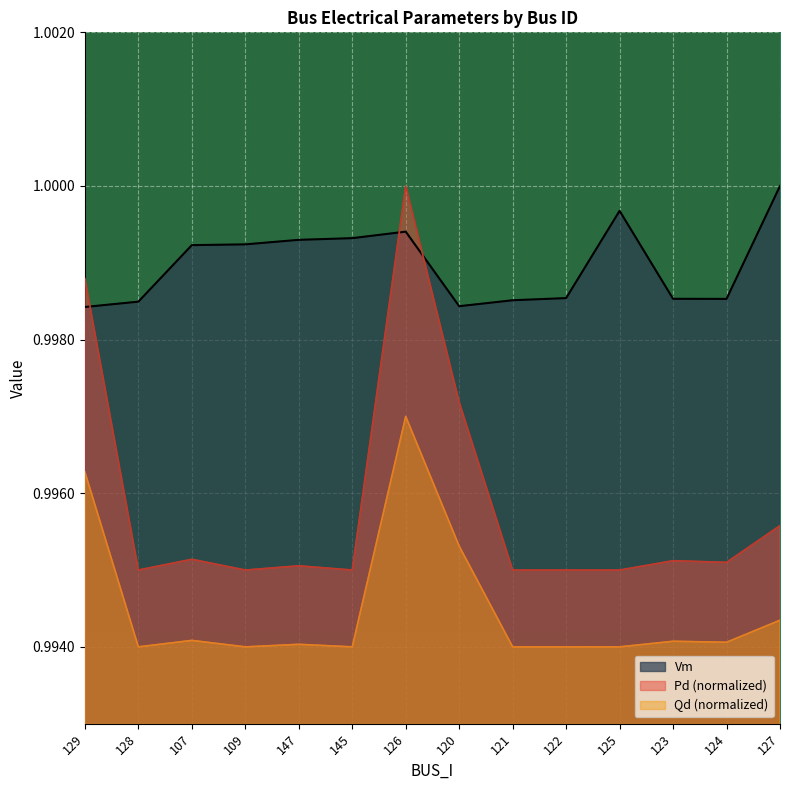

What is the average value of the Pd series?

1.0